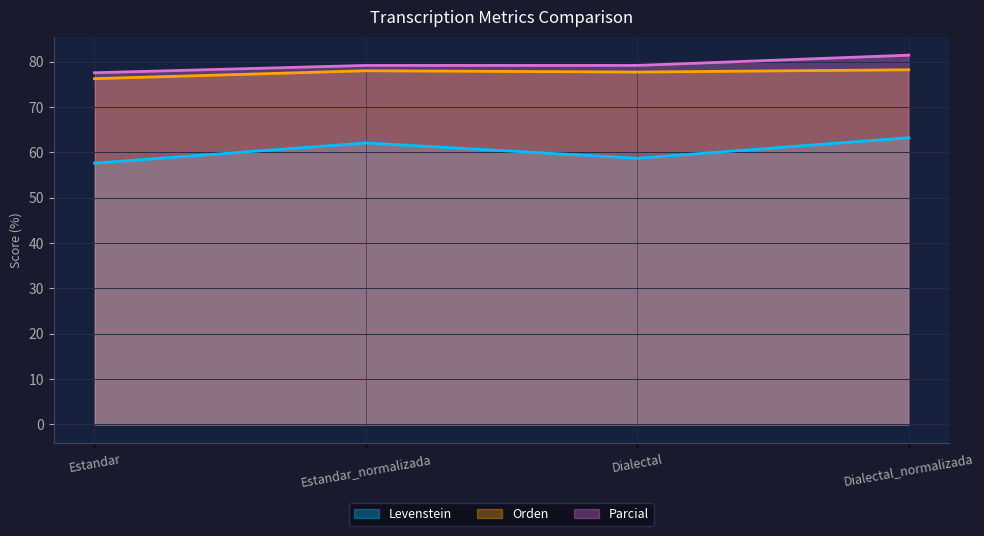

True or false: Parcial has more than 2 points higher than both neighbors.

False